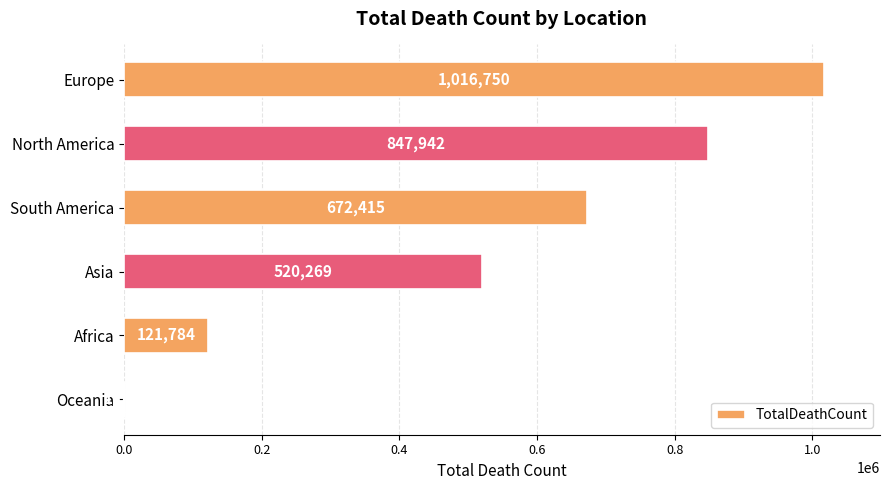

Reading top to bottom, extract all data points from this chart.

Europe=1016750	North America=847942	South America=672415	Asia=520269	Africa=121784	Oceania=1046